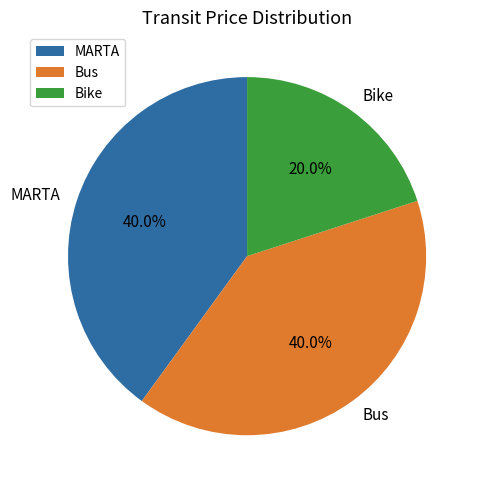

How much of the chart is everything except Bus?

60.0%